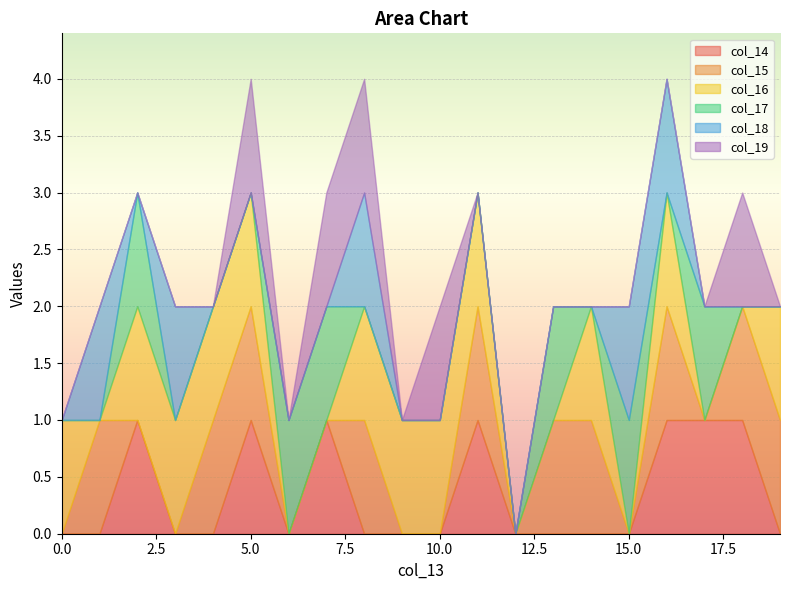

Count the col_14 values in the range 0 to 1.

20